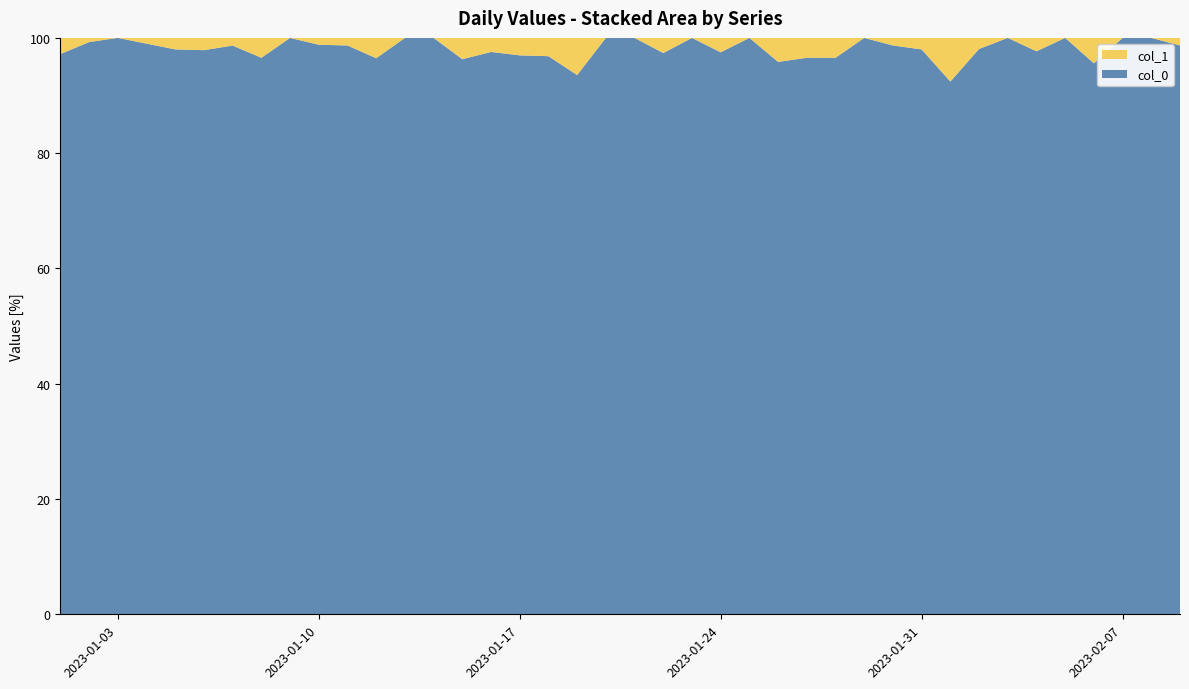

Reading left to right, transcribe all the data shown in this chart.

col_0: 104	137	115	99	98	92	74	84	112	83	75	82	63	50	52	80	64	61	58	52	41	37	63	39	41	46	56	28	43	75	49	61	51	55	42	46	65	61	60	75
col_1: 3	1	0	1	2	2	1	3	0	1	1	3	0	0	2	2	2	2	4	0	0	1	0	1	0	2	2	1	0	1	1	5	1	0	1	0	3	0	0	1